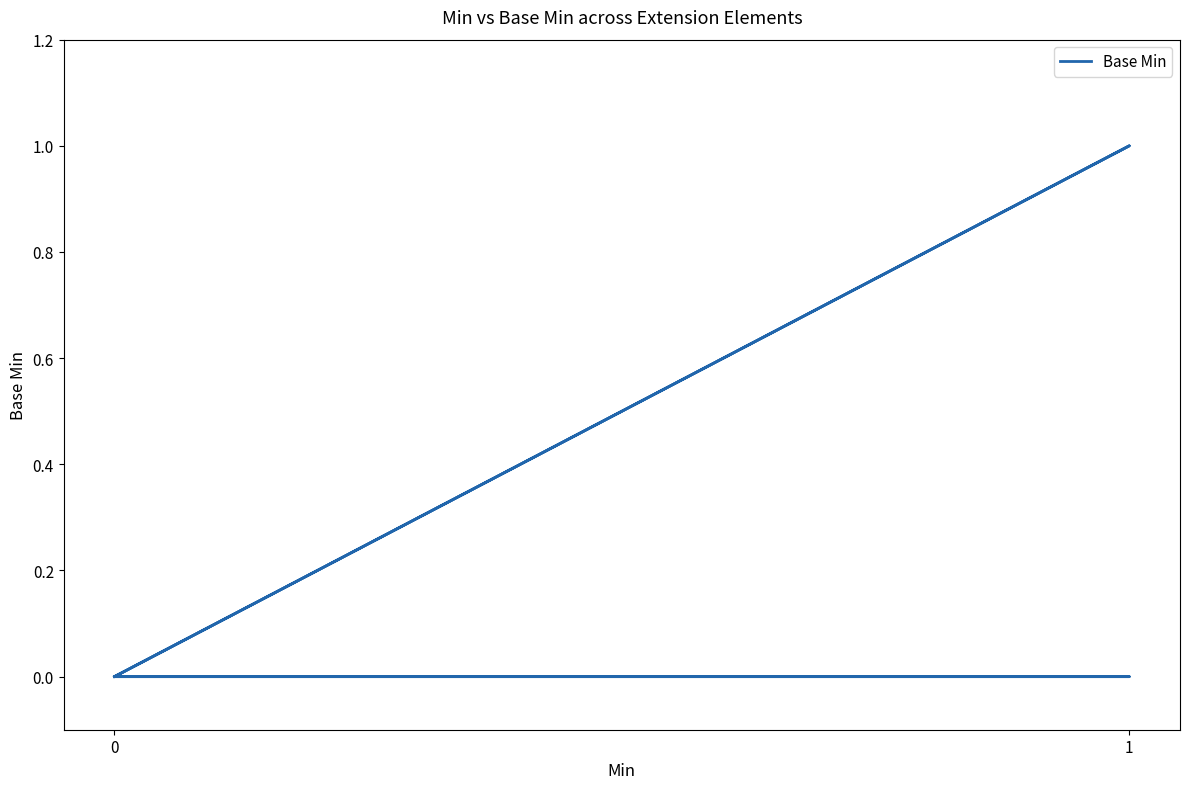

The value at 3 is 2. True or false?

False